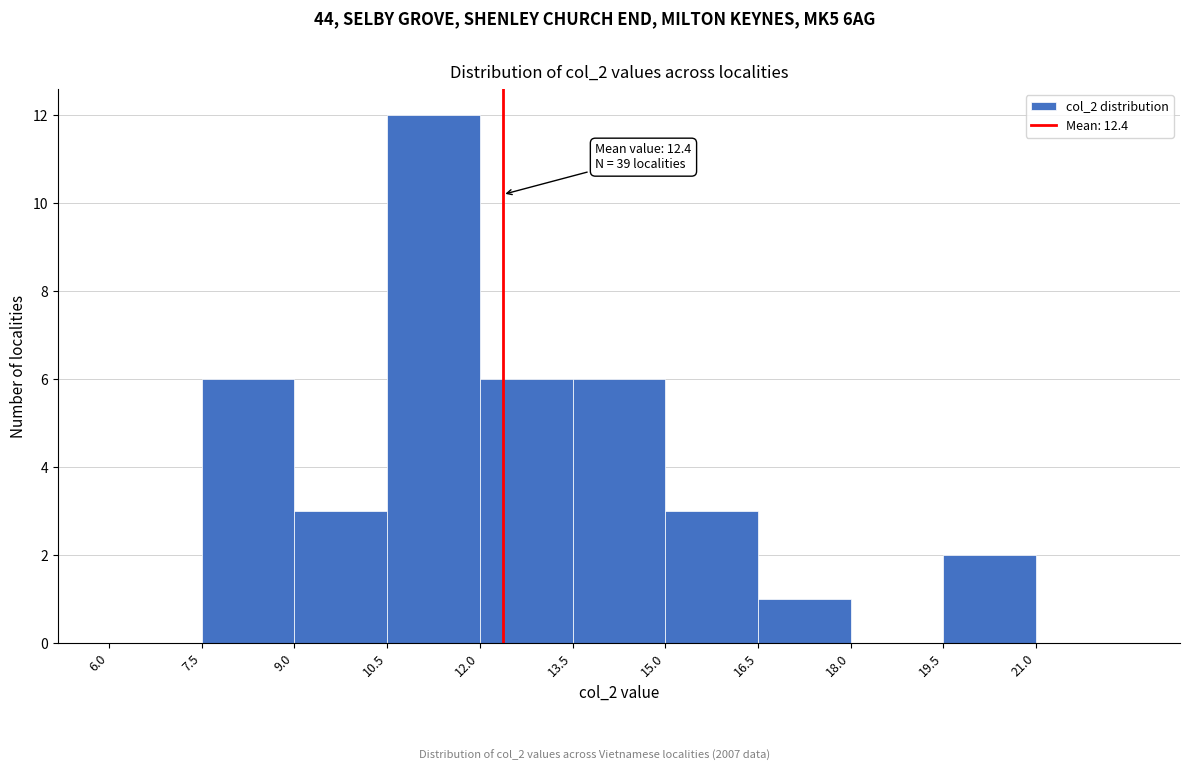

Which range on the x-axis has the tallest bar?

10.5 to 12.0